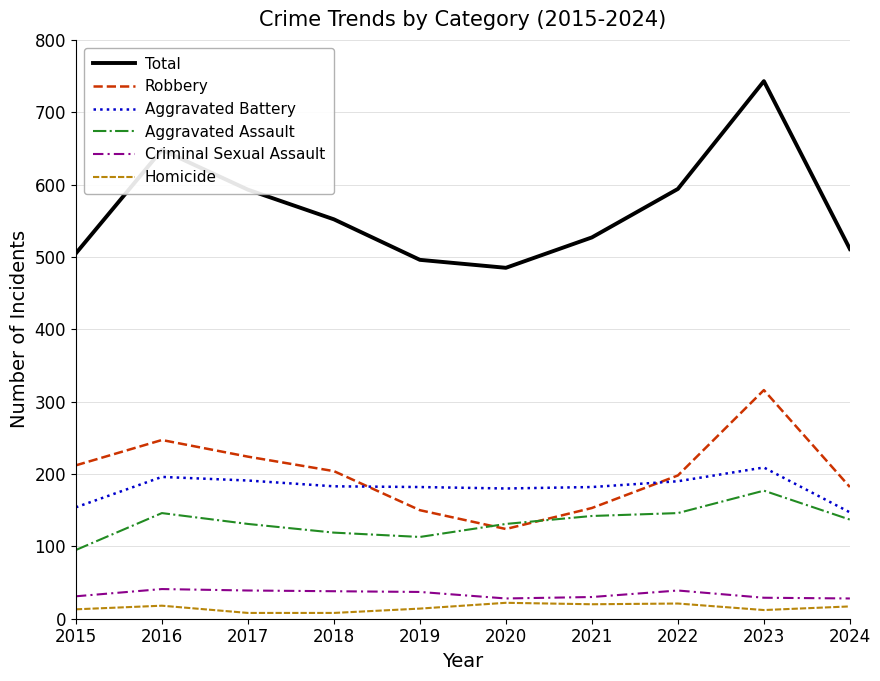

True or false: Aggravated Battery has a value of 196 at 2016.

True